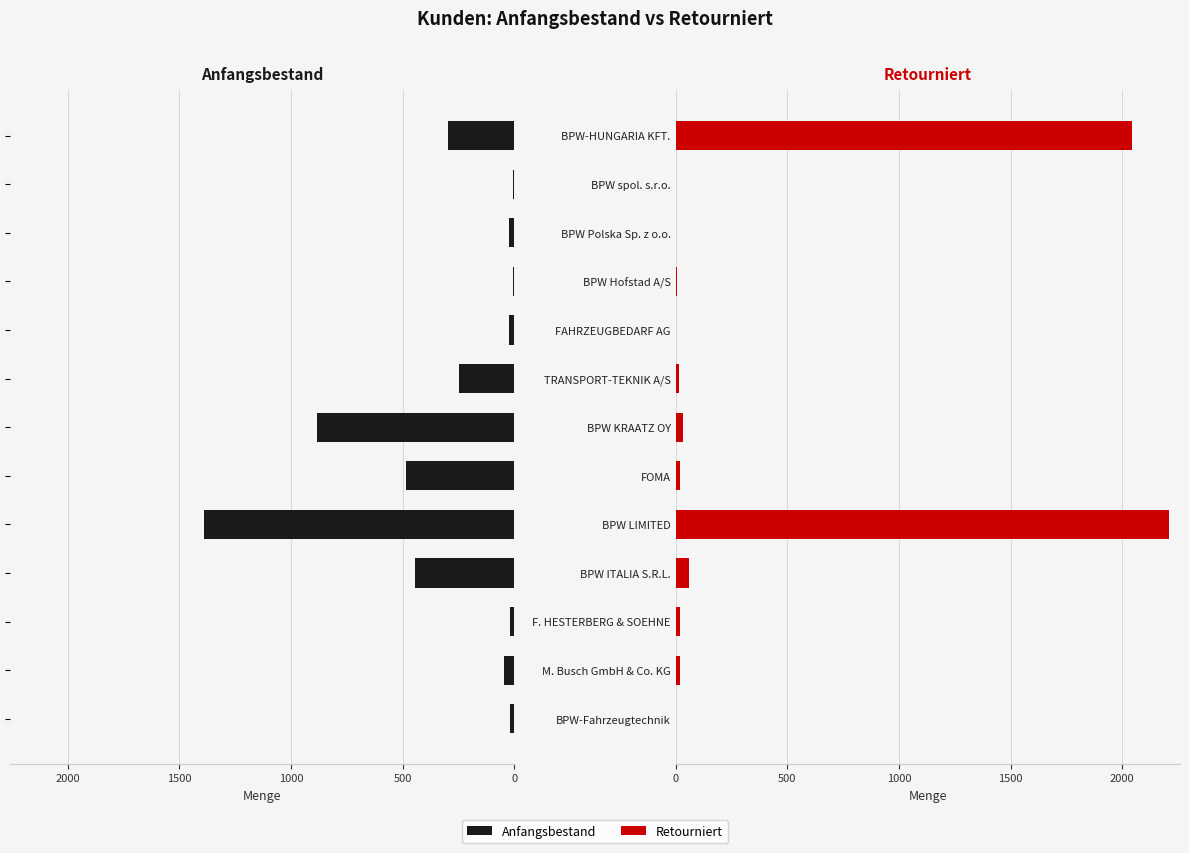

At how many categories does at least one series exceed 444?

4